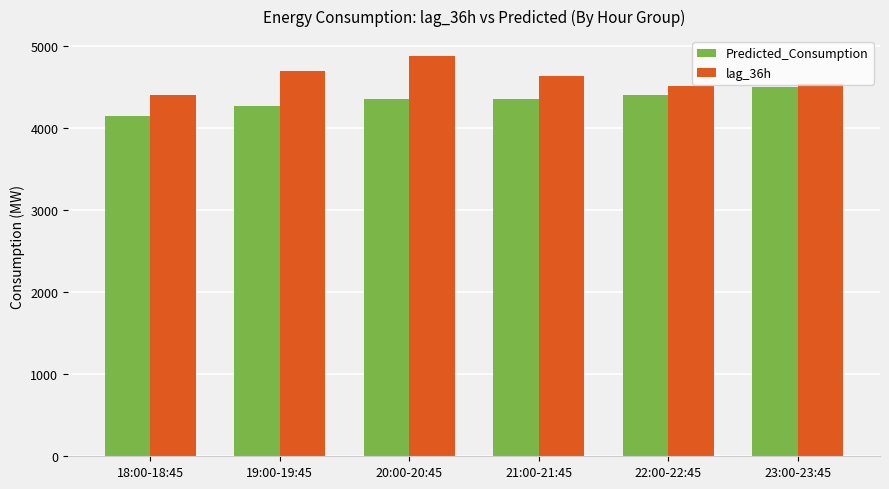

How many distinct data groups are displayed?

2